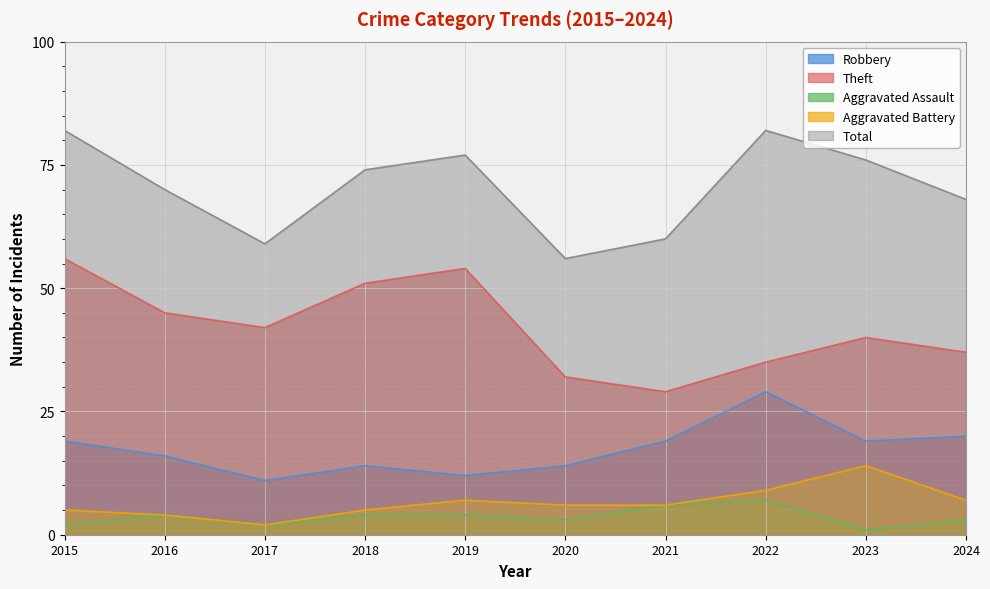

Read the Aggravated Assault value at 2022.

7